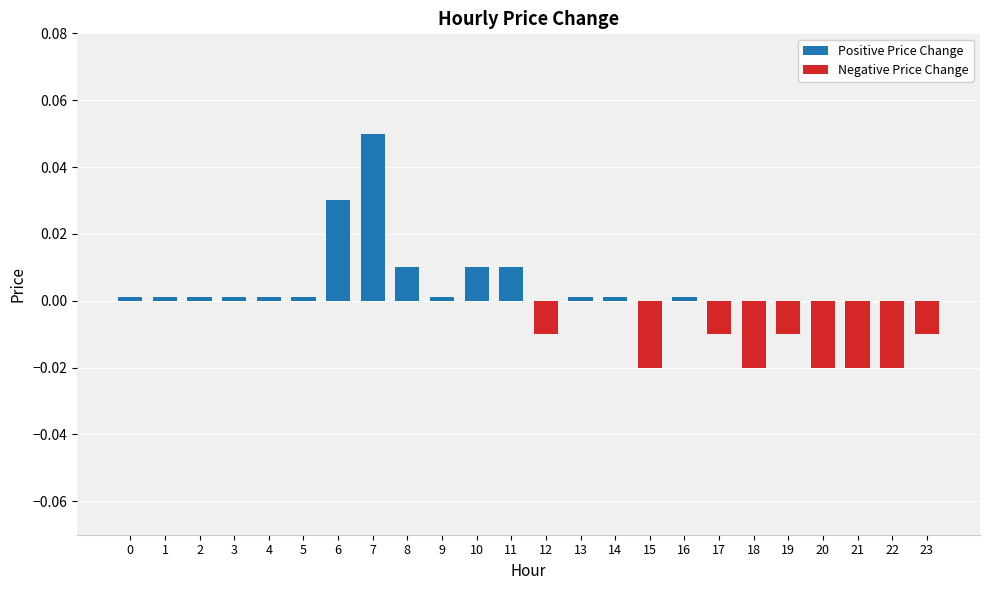

How many Positive Price Change values are between 0 and 1?

24